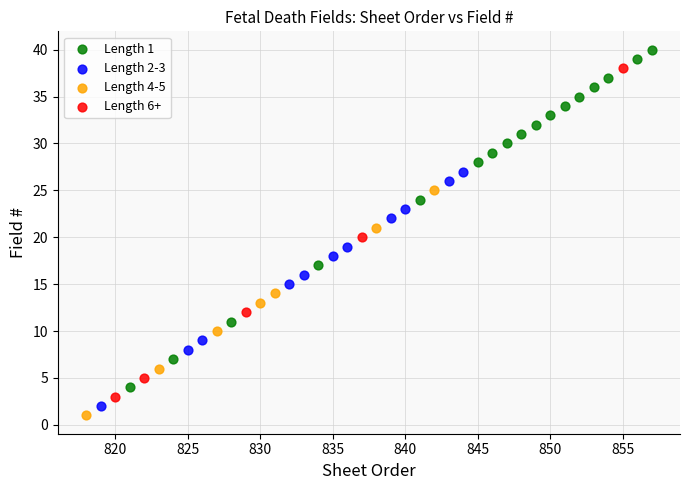

Which series has the largest Y range (max minus min)?

Length 1